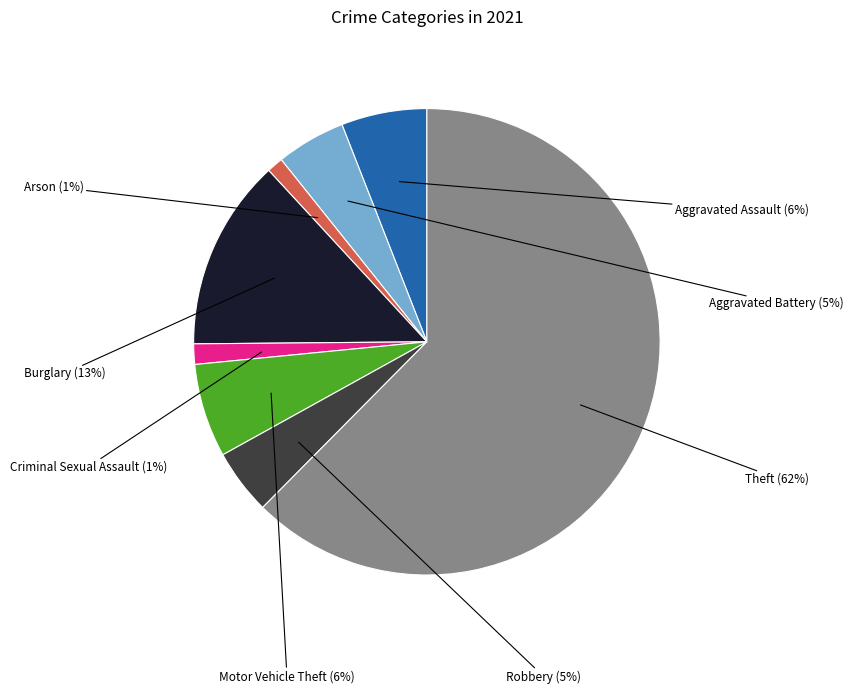

How many slices are in this pie chart?

8